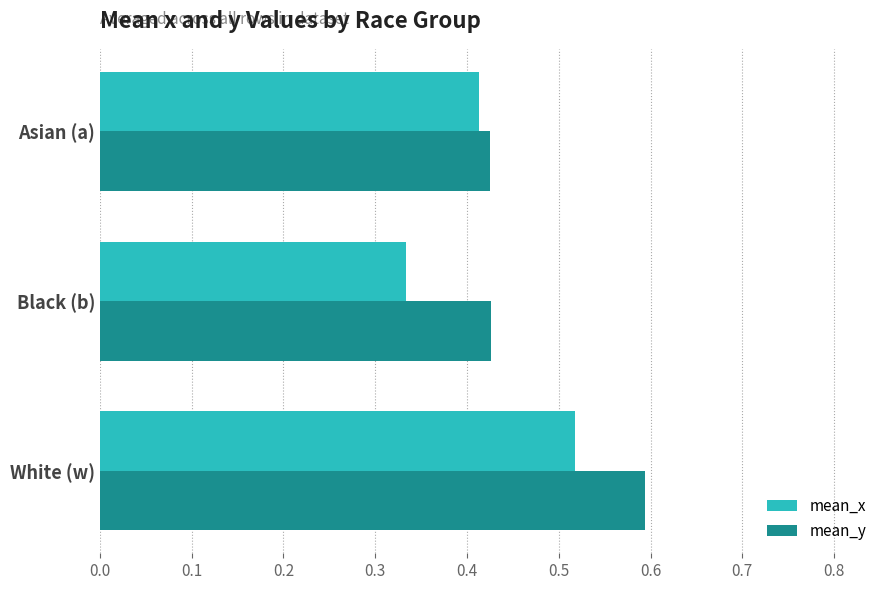

True or false: mean_y has a value of 0.1 at Black (b).

False